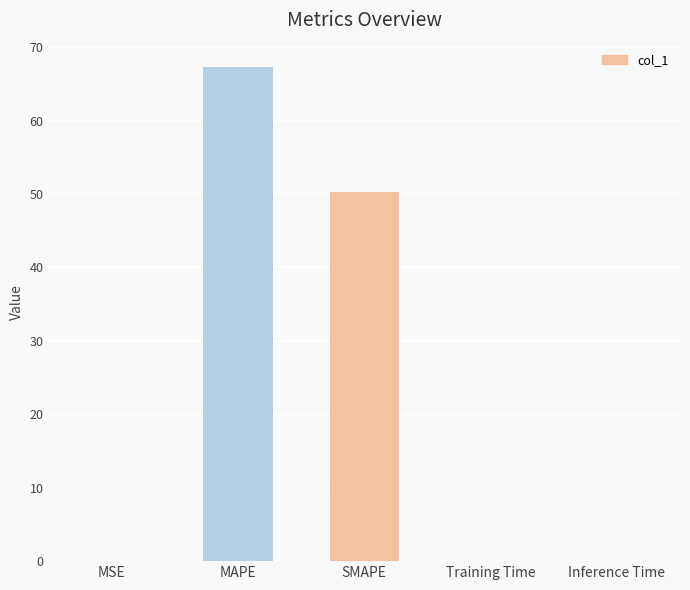

At which category does the chart reach its peak across all series?

MAPE